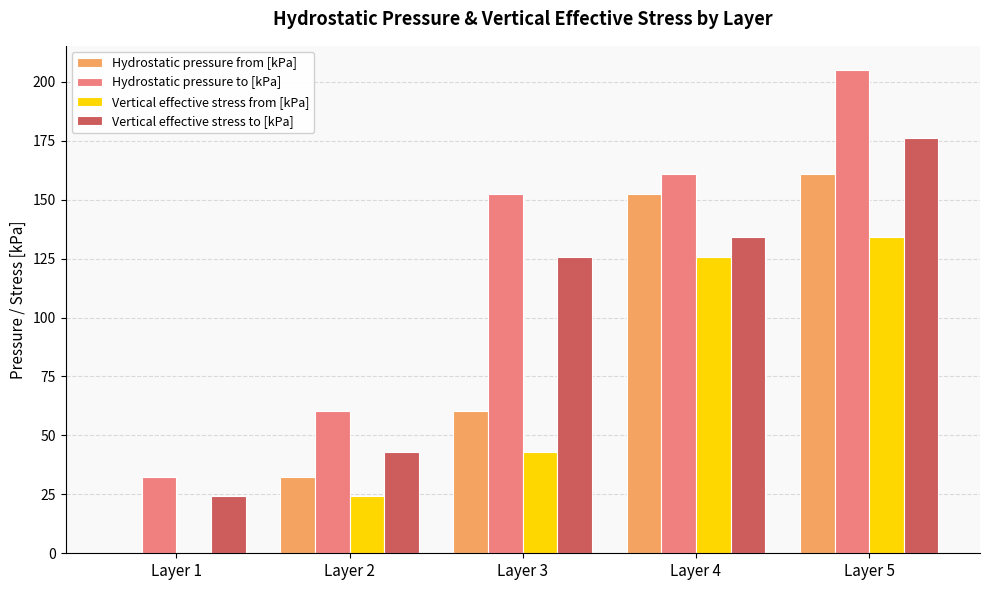

At which label does Hydrostatic pressure from [kPa] reach its peak?

Layer 5